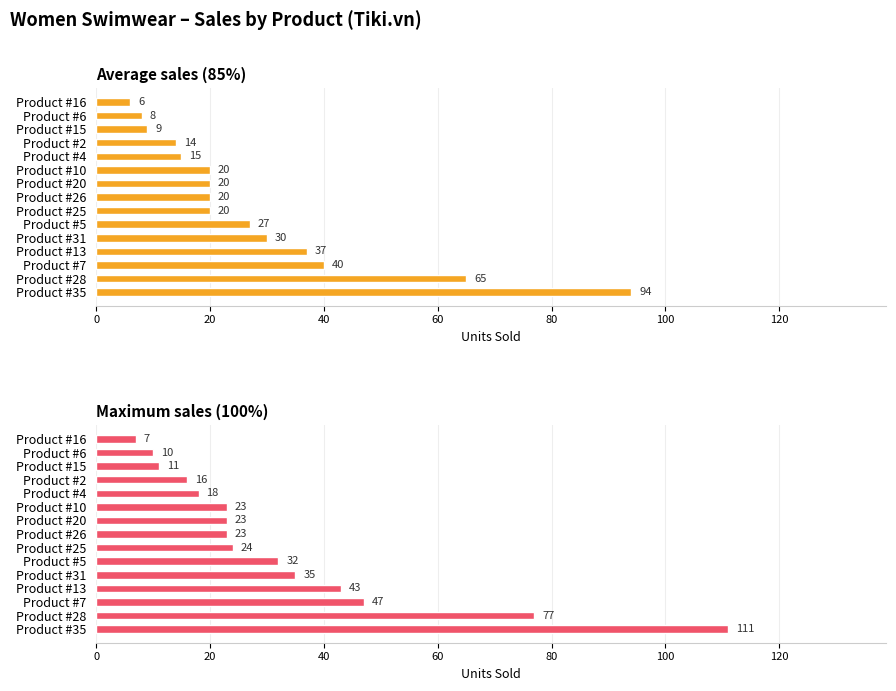

Does the chart contain stacked bars?

No